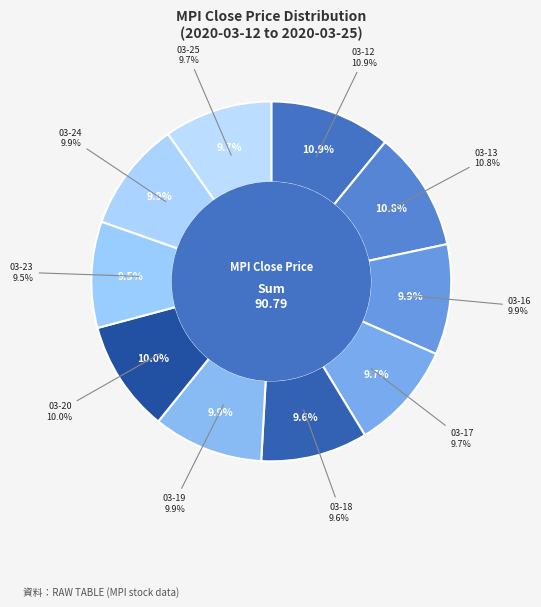

Which category has the biggest portion of the pie?

2020-03-12